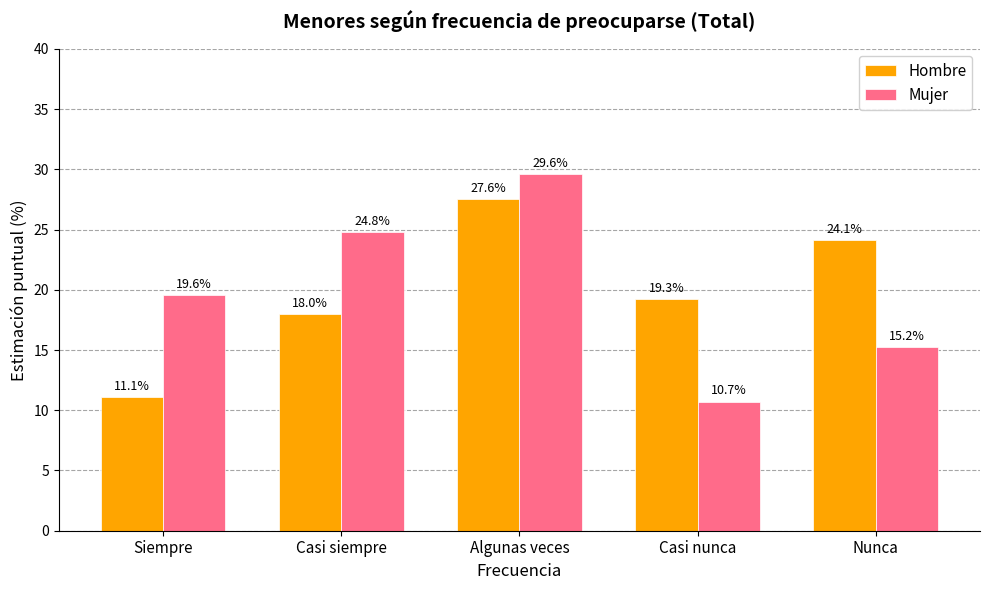

Is the value of Mujer at Casi siempre greater than the value of Hombre at Casi siempre?

Yes